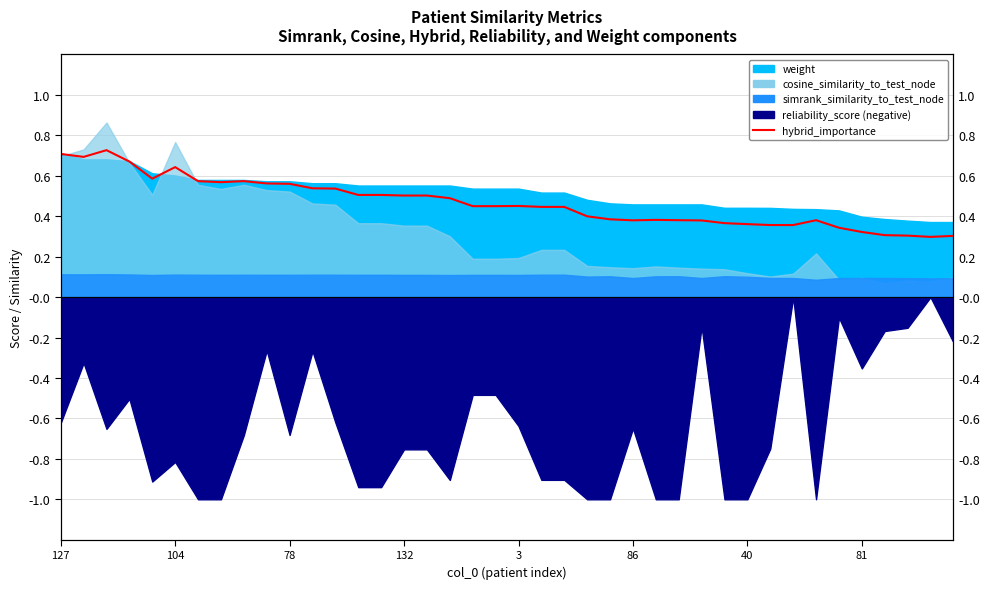

Reading left to right, what are all the values shown in this chart?

0.7	0.7	0.7	0.7	0.6	0.6	0.6	0.6	0.6	0.6	0.6	0.5	0.5	0.5	0.5	0.5	0.5	0.5	0.4	0.4	0.5	0.4	0.4	0.4	0.4	0.4	0.4	0.4	0.4	0.4	0.4	0.4	0.4	0.4	0.3	0.3	0.3	0.3	0.3	0.3